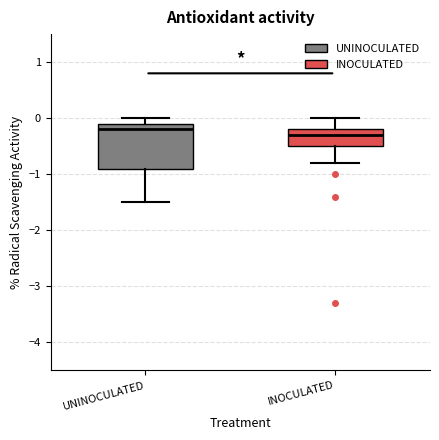

Reading left to right, read every box against the y-axis: the position of its median line, the range the box covers, and the ends of its whiskers. The values are not printed on the chart, so give them approximately, as read against the axis.

UNINOCULATED: median -0.2, box -0.9 to -0.1, whiskers -1.5 to 0.0
INOCULATED: median -0.3, box -0.5 to -0.2, whiskers -0.8 to 0.0